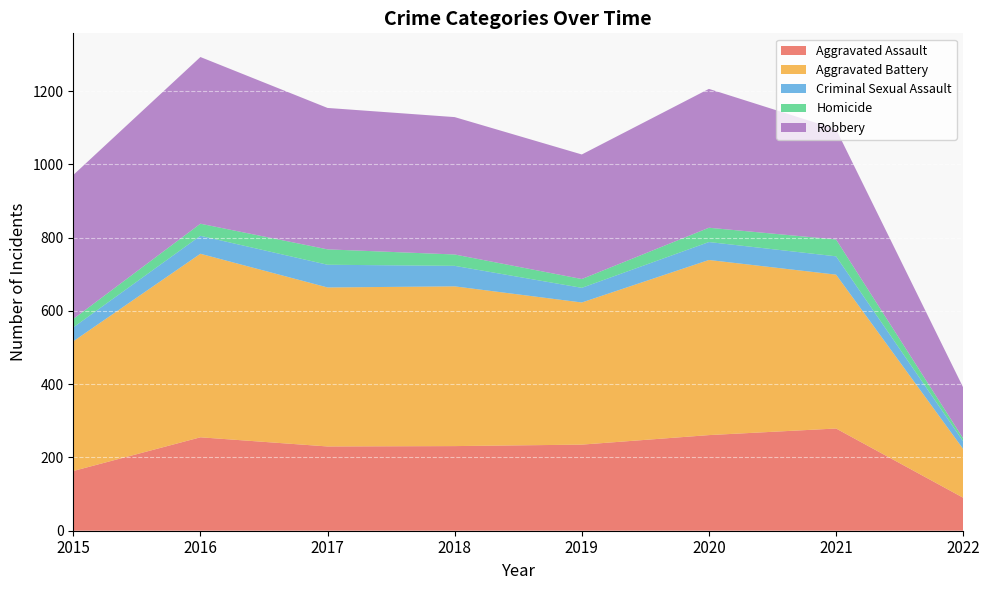

Reading left to right, extract all data points from this chart.

Aggravated Assault: 2015=163	2016=255	2017=230	2018=231	2019=235	2020=261	2021=279	2022=90
Aggravated Battery: 2015=354	2016=501	2017=434	2018=436	2019=388	2020=478	2021=420	2022=133
Criminal Sexual Assault: 2015=38	2016=49	2017=62	2018=56	2019=40	2020=49	2021=50	2022=21
Homicide: 2015=23	2016=33	2017=42	2018=31	2019=24	2020=39	2021=46	2022=8
Robbery: 2015=393	2016=455	2017=386	2018=375	2019=340	2020=379	2021=301	2022=139